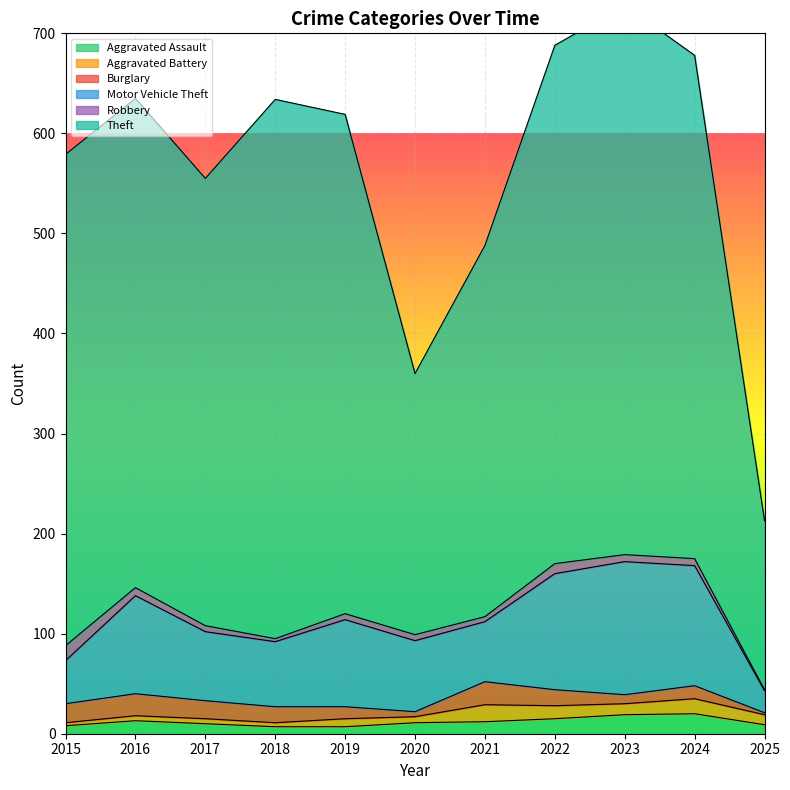

What is the value of the Robbery point at the 7th from the left?

5